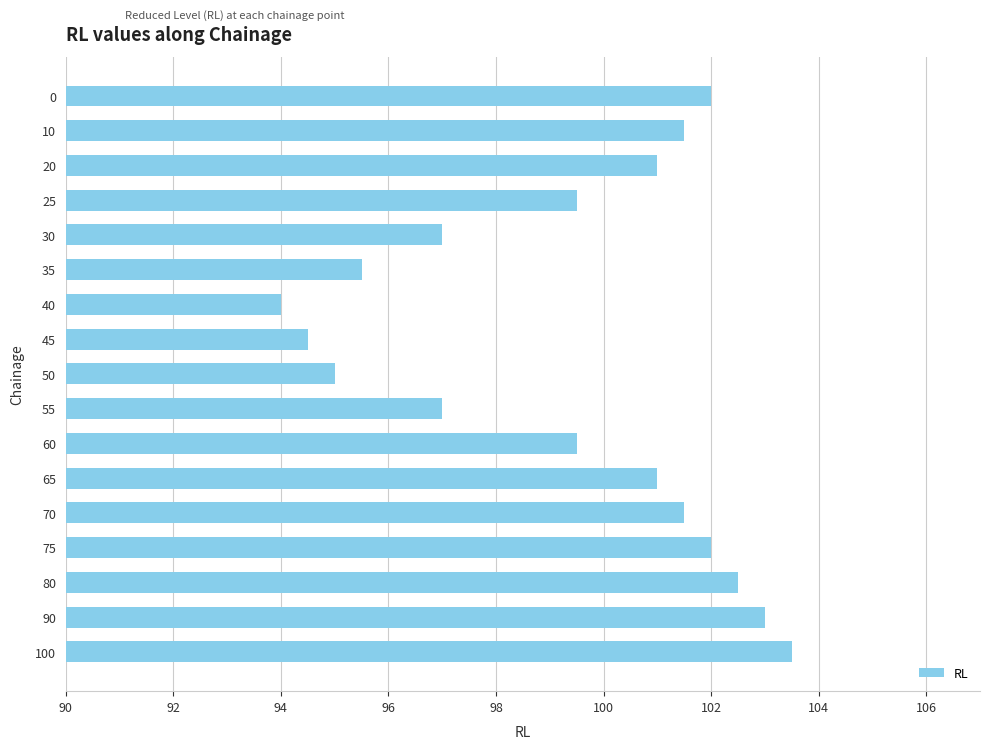

At which category does the chart reach its peak across all series?

100